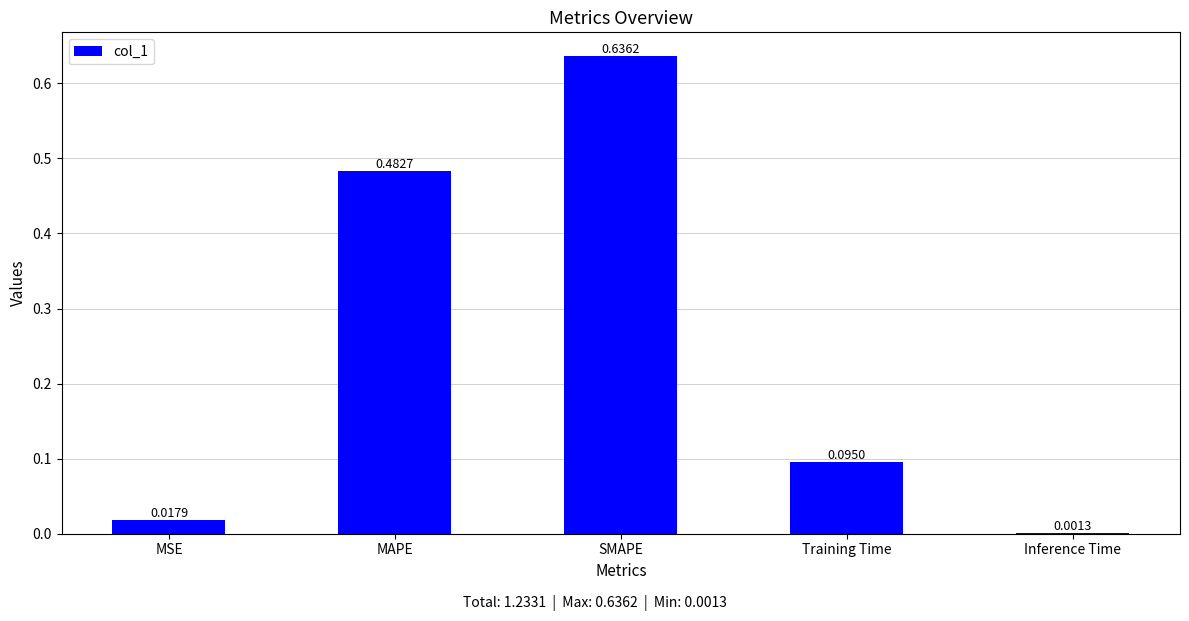

At which category does the chart reach its peak across all series?

SMAPE